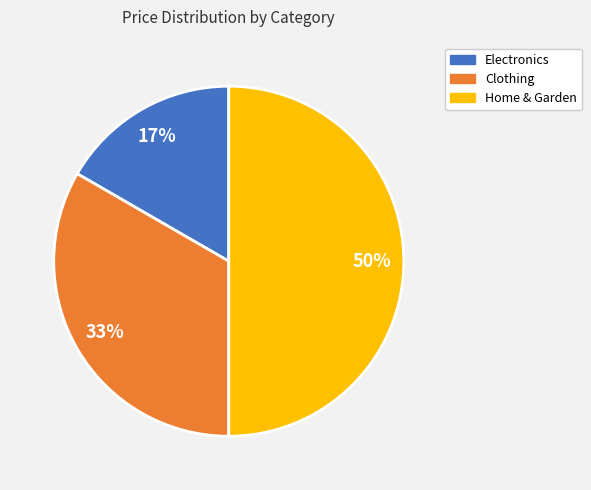

How many segments does this pie chart have?

3